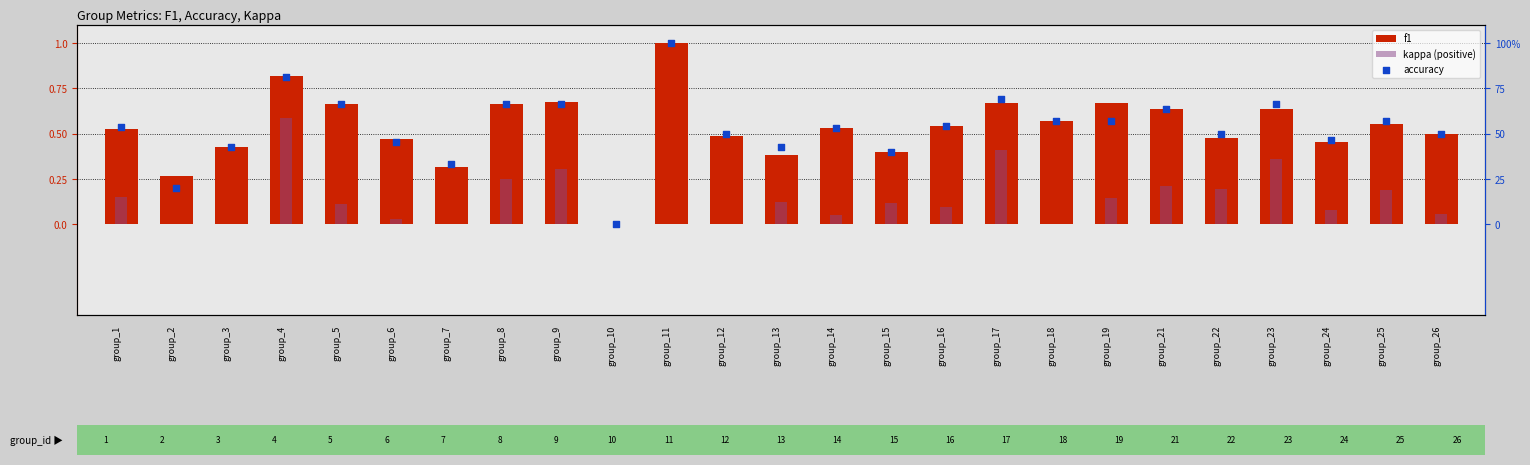

Which series reaches the minimum Y coordinate?

f1